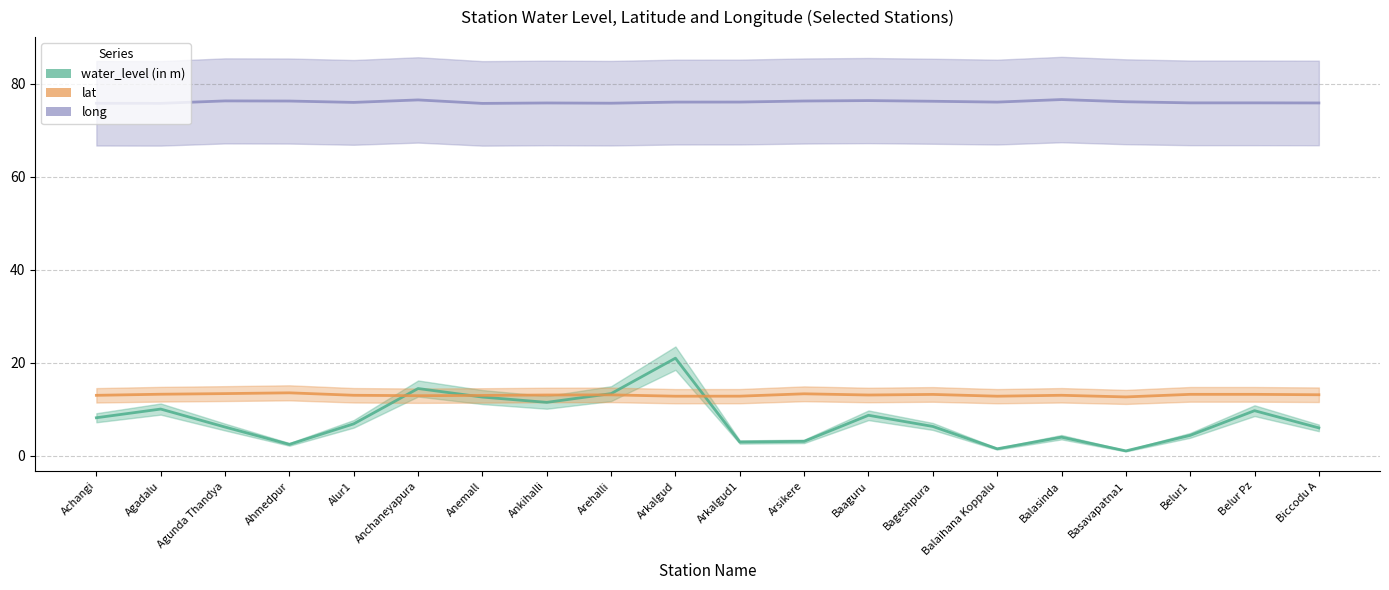

What is the sum of the long values at Biccodu A and Belur1?

151.7